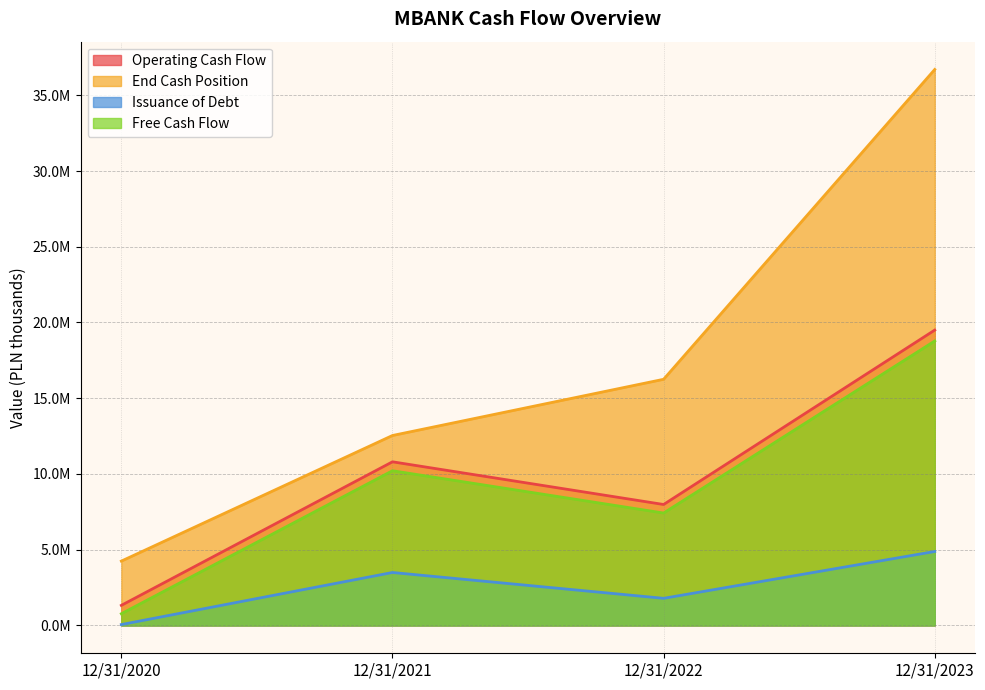

What is the value of the Issuance of Debt point at the 1st from the left?

60500